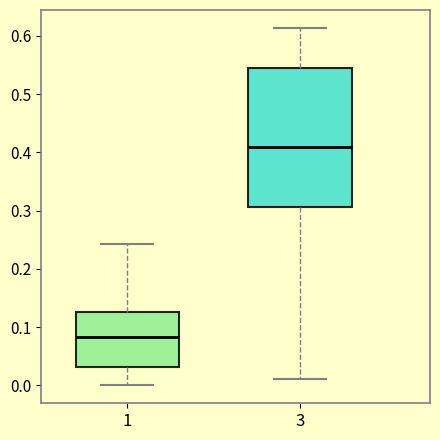

Reading left to right, read every box against the y-axis: the position of its median line, the range the box covers, and the ends of its whiskers. The values are not printed on the chart, so give them approximately, as read against the axis.

1: median 0.08, box 0.03 to 0.13, whiskers 0.00 to 0.24
3: median 0.41, box 0.31 to 0.55, whiskers 0.01 to 0.61